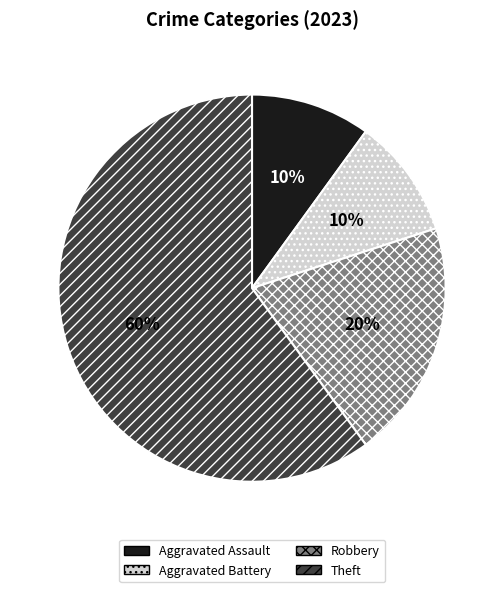

To the nearest percent, what portion does Aggravated Battery represent?

10%